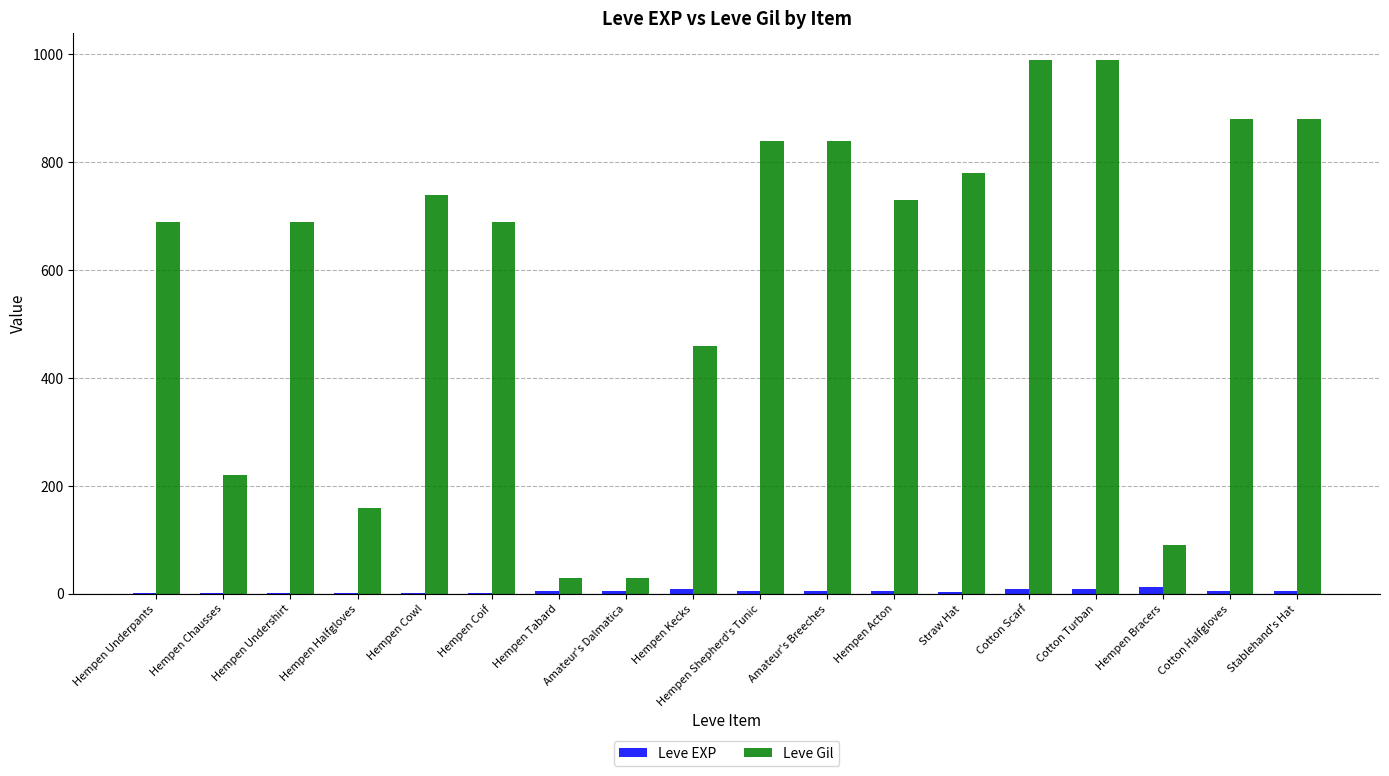

What are all the series names shown in the legend?

Leve EXP, Leve Gil